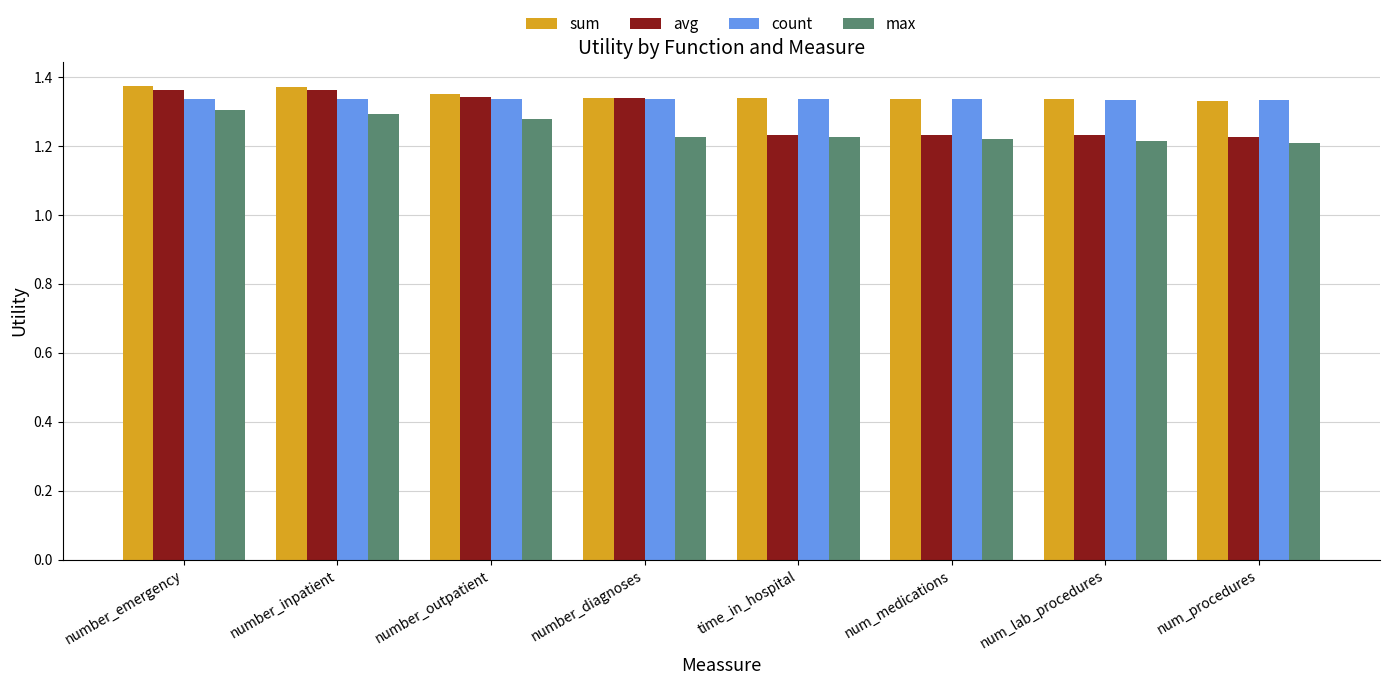

Count the max values in the range 1 to 2.

8